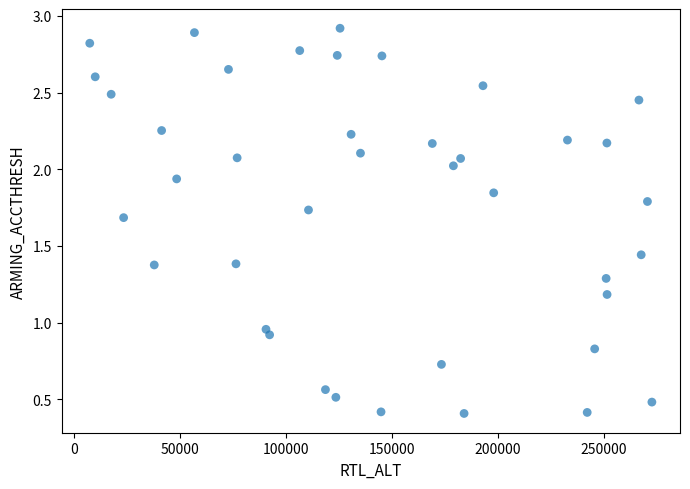

What is the range of X values (max minus min)?

264978.0